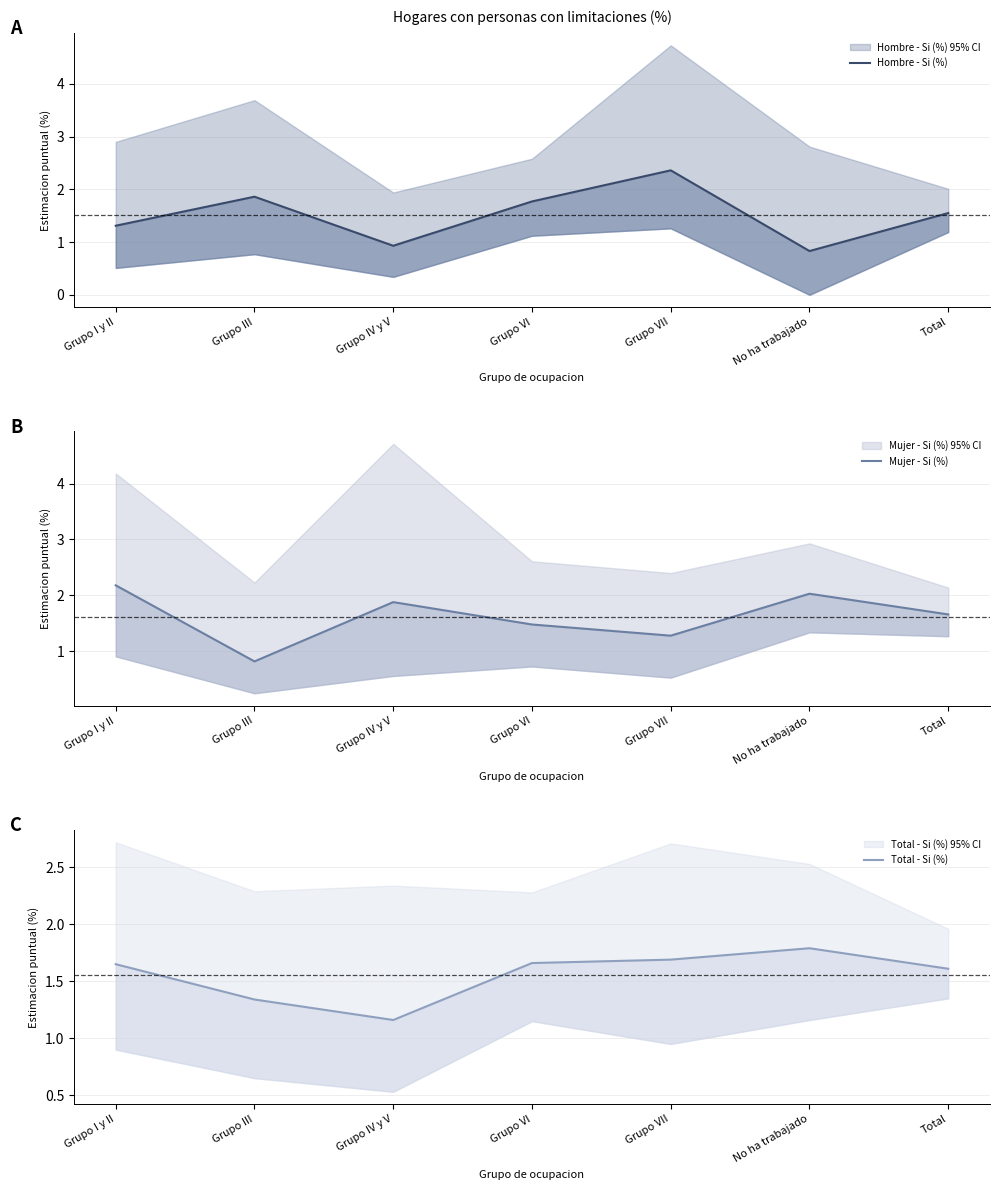

Is the value of Mujer - Si (%) at Total greater than the value of Hombre - Si (%) at Total?

Yes